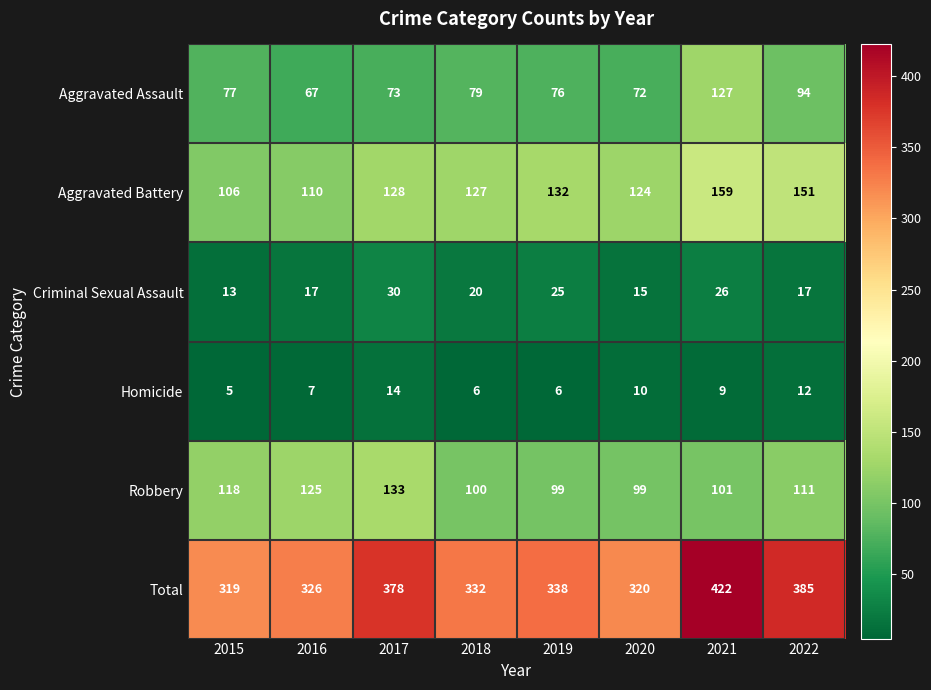

What is the difference between the Aggravated Battery values at 2018 and 2021?

32